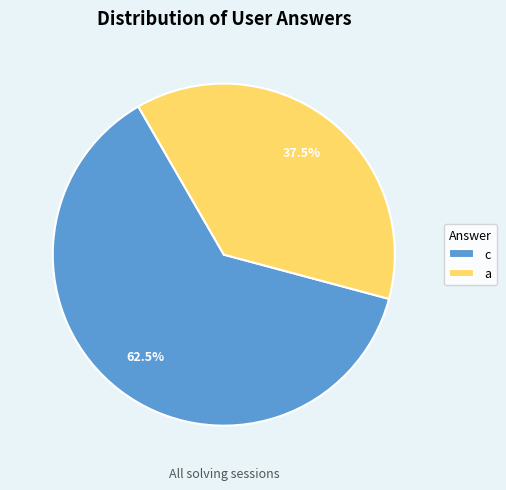

Do c and a together represent more than half of the pie?

Yes